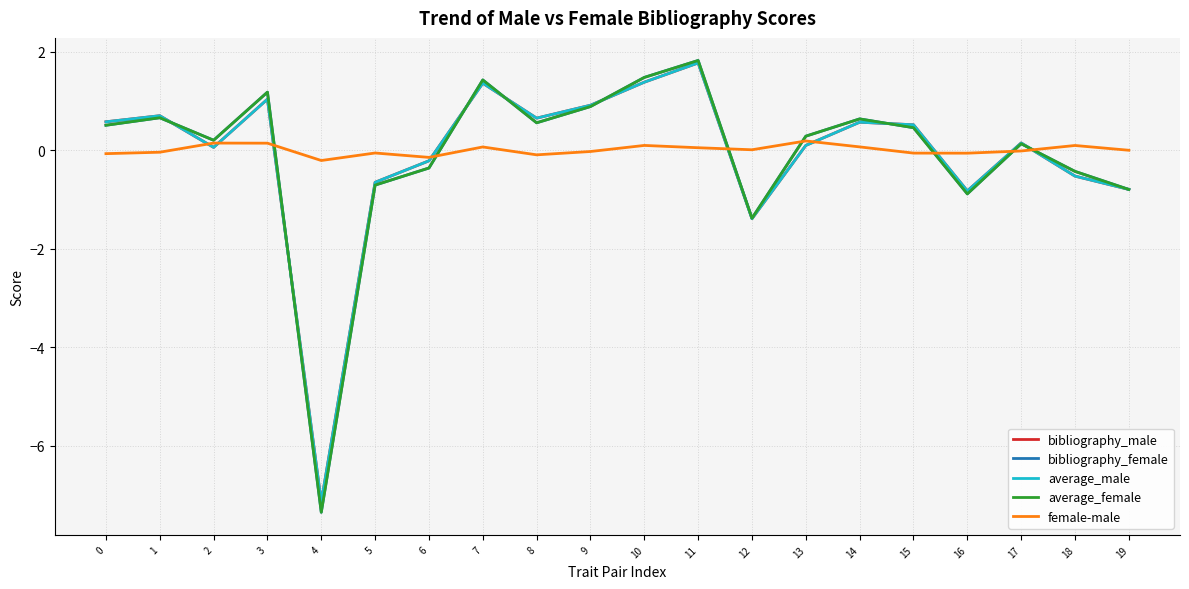

The average_male series shows -10.0 at 4. True or false?

False